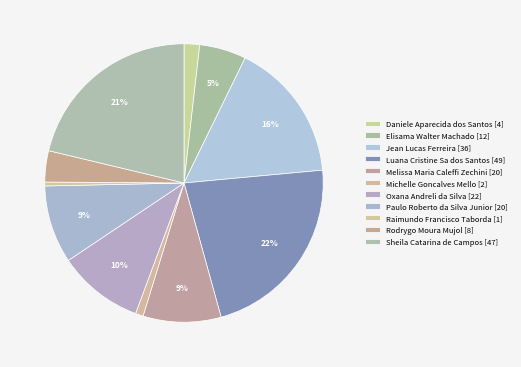

How many slices are in this pie chart?

11